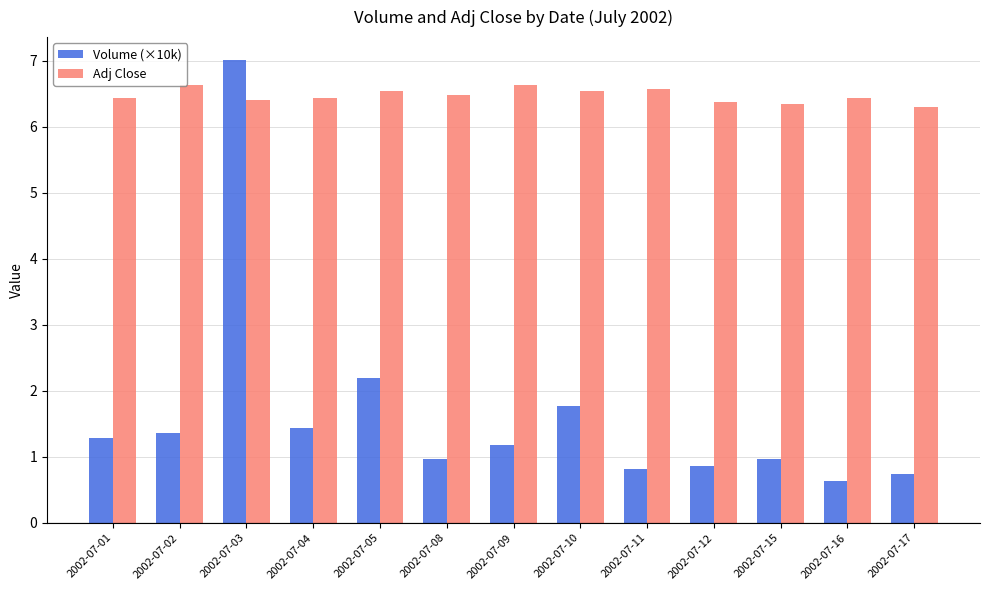

What is the minimum value shown in the chart?

0.6